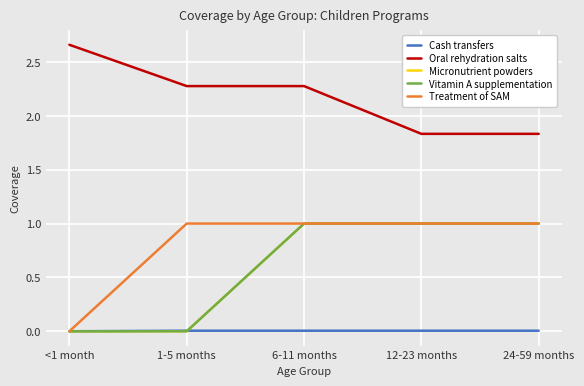

The Vitamin A supplementation series shows 0.0 at <1 month. True or false?

True